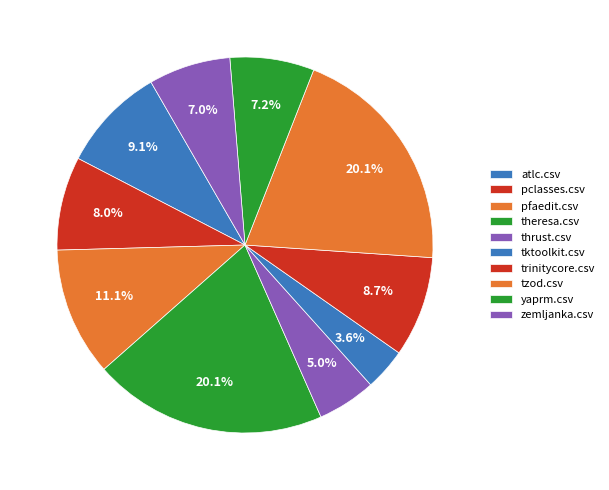

Rank the categories by value from lowest to highest.

tktoolkit.csv, thrust.csv, zemljanka.csv, yaprm.csv, pclasses.csv, trinitycore.csv, atlc.csv, pfaedit.csv, theresa.csv, tzod.csv